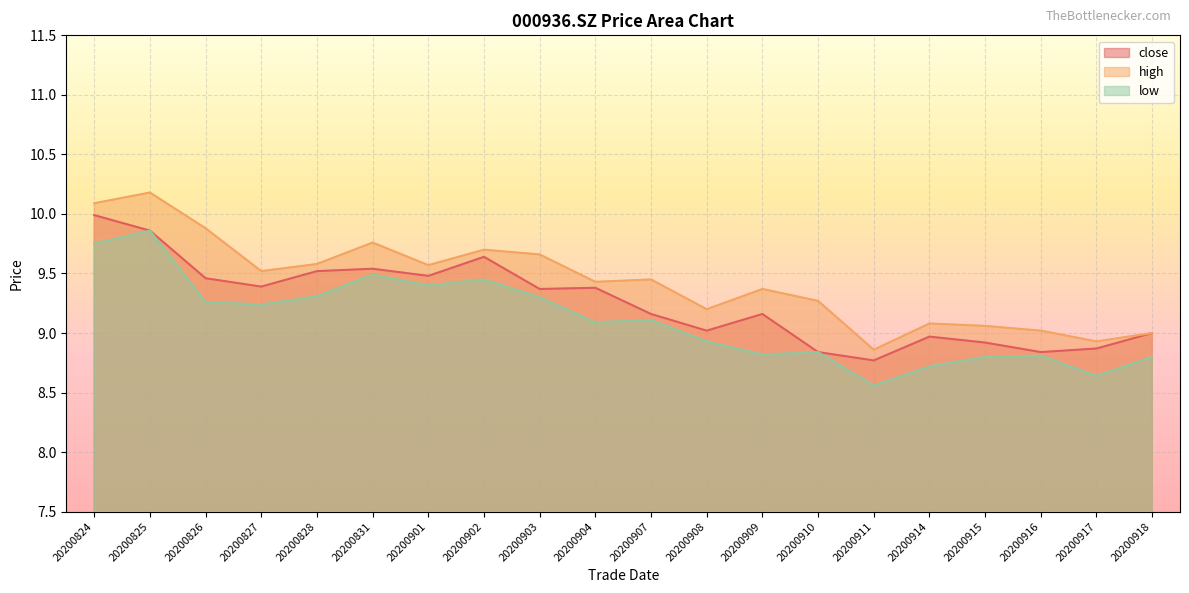

List the series in order of their peak value, lowest first.

low, close, high